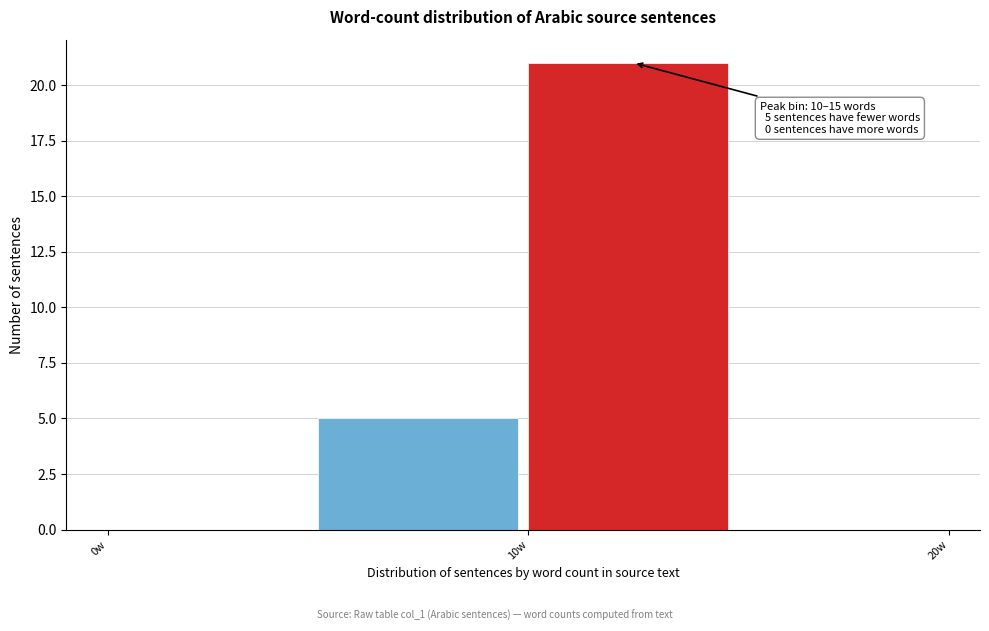

Over which range of the x-axis is the bar tallest?

10 to 15